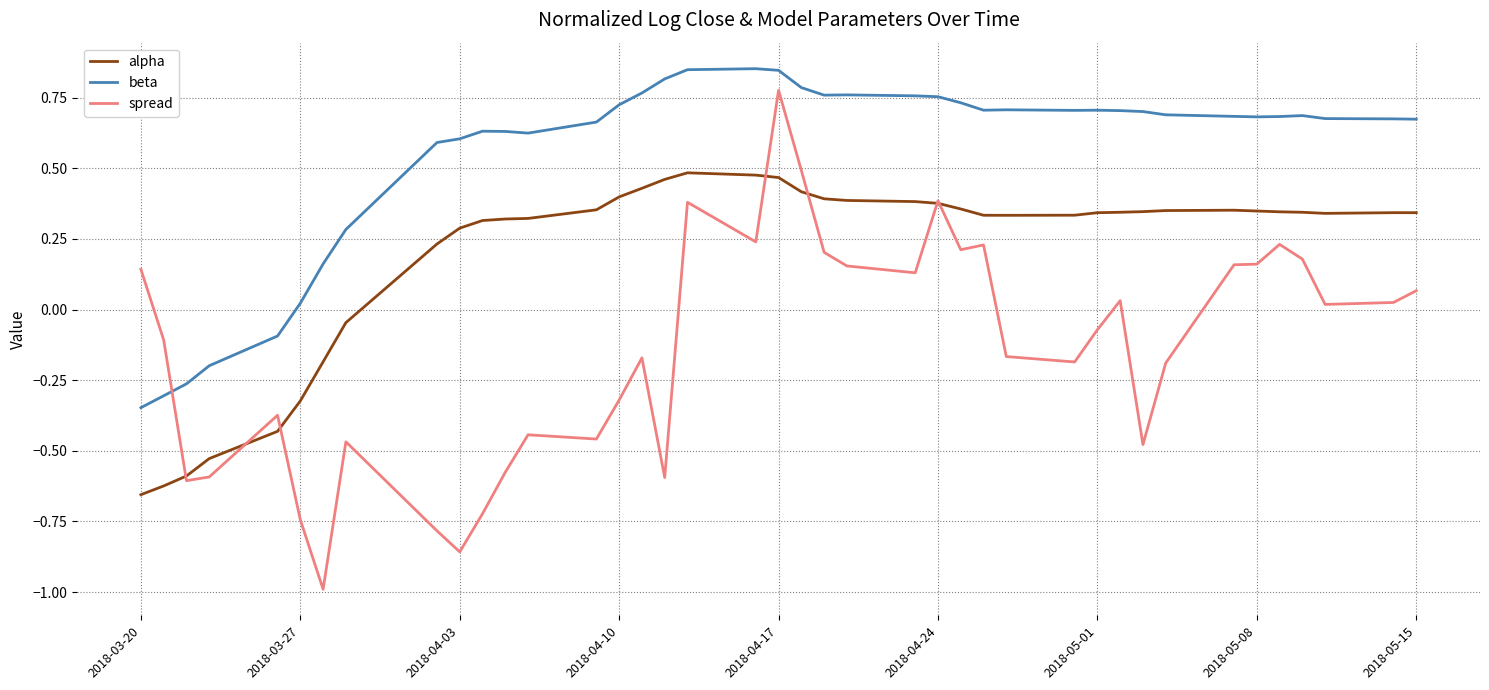

In alpha, how many points are higher than both neighbors (excluding endpoints)?

3